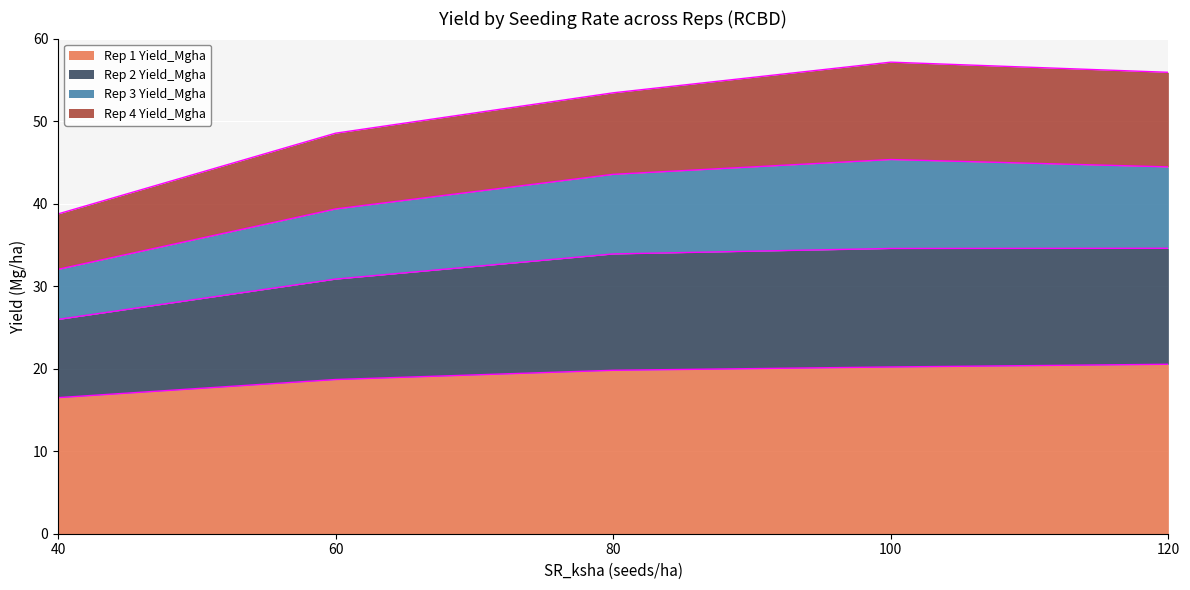

True or false: Rep 3 Yield_Mgha and Rep 1 Yield_Mgha intersect in this chart.

False